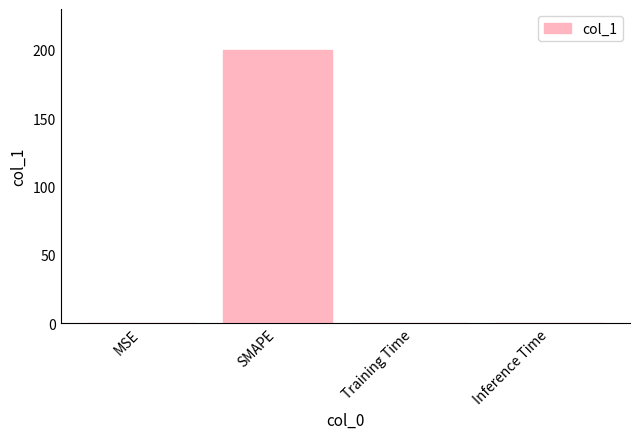

What is the greatest value displayed?

200.0